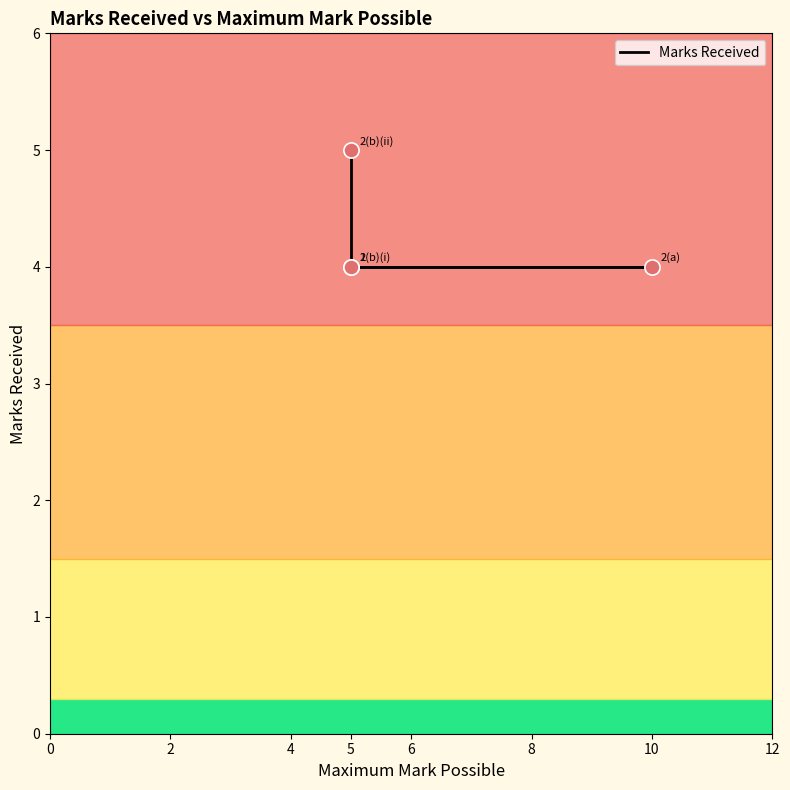

Which has a higher value, 5 or 10?

5